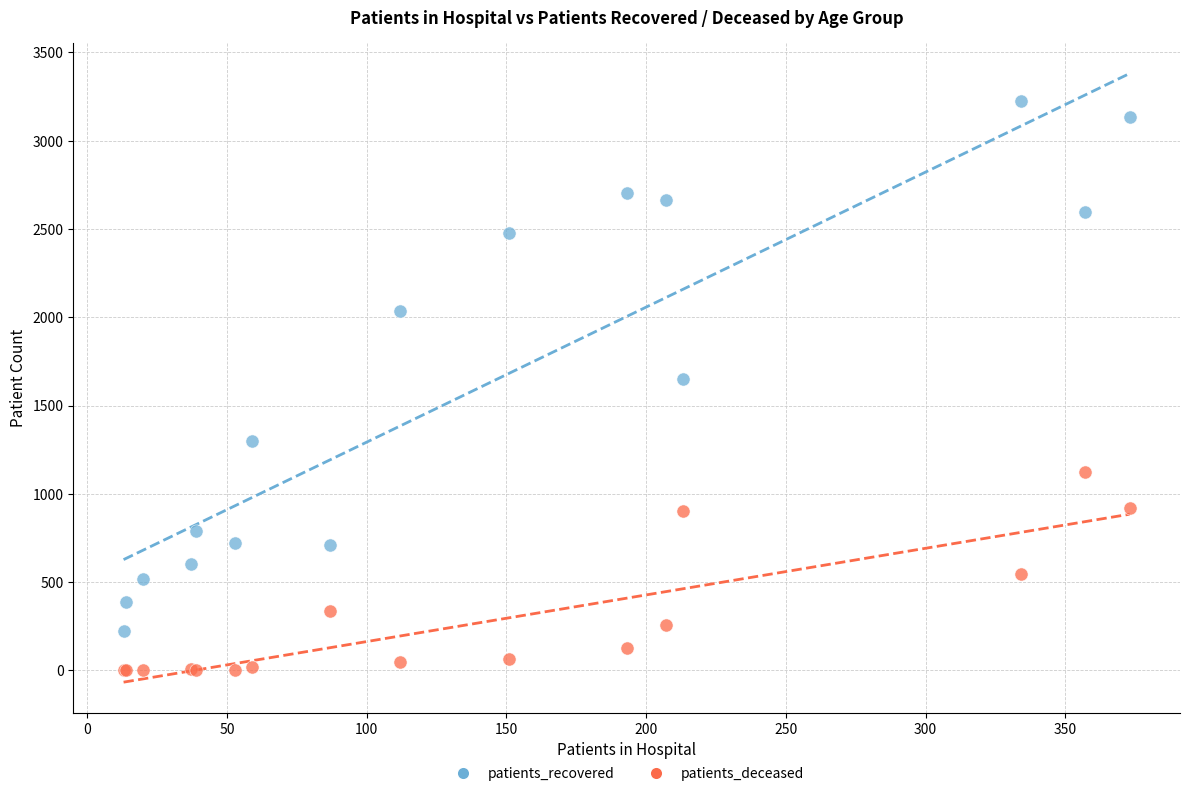

What are all the series names shown in the legend?

patients_recovered, patients_deceased